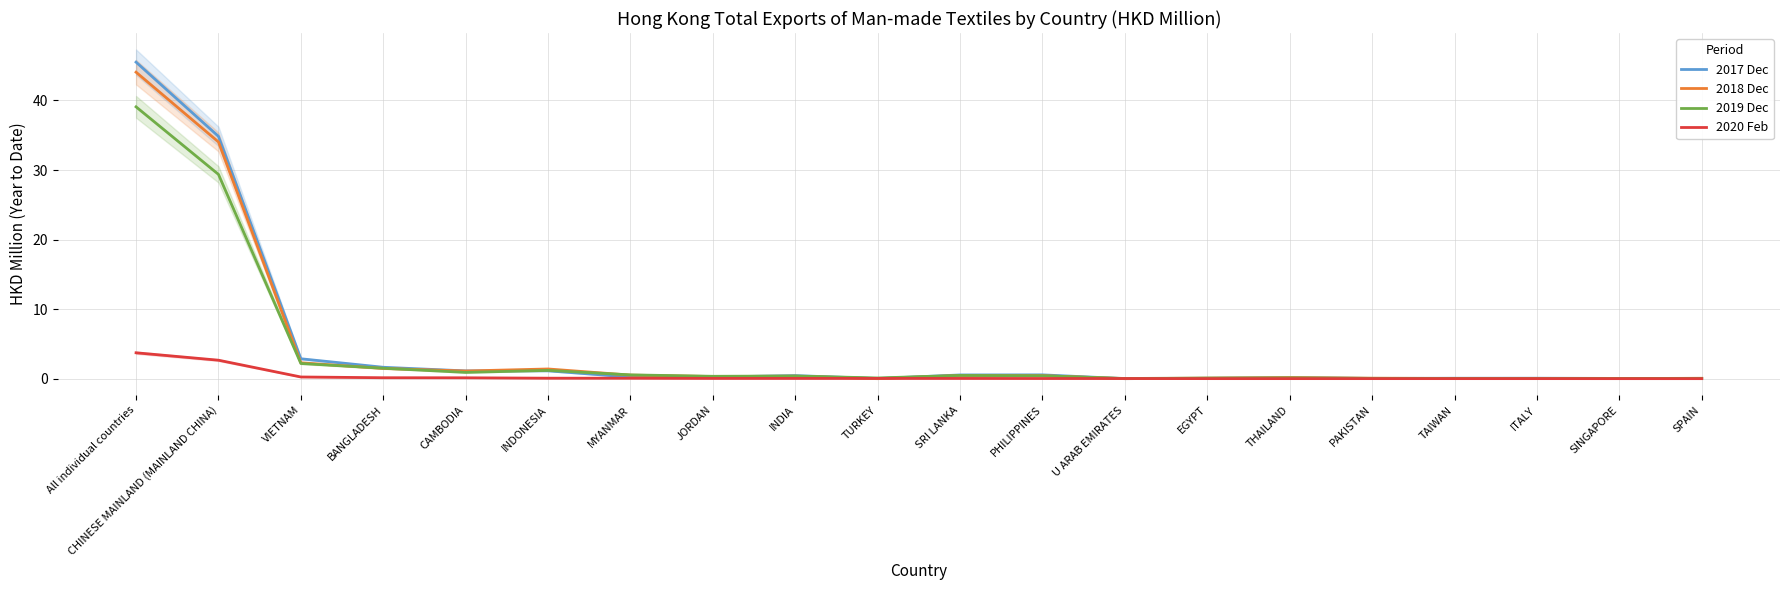

List the series in order of their peak value, lowest first.

2020 Feb, 2019 Dec, 2018 Dec, 2017 Dec